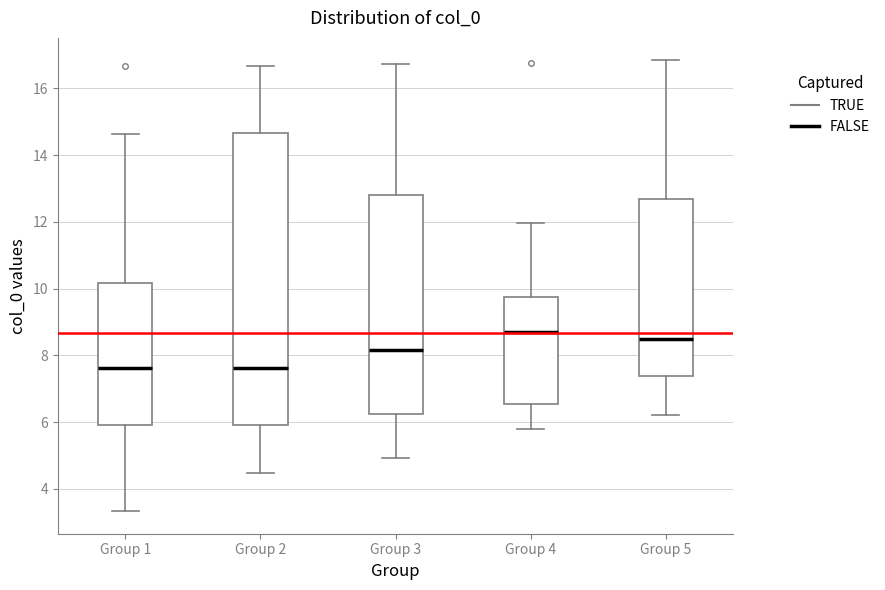

Which box is the tallest, from its lower edge to its upper edge?

Group 2